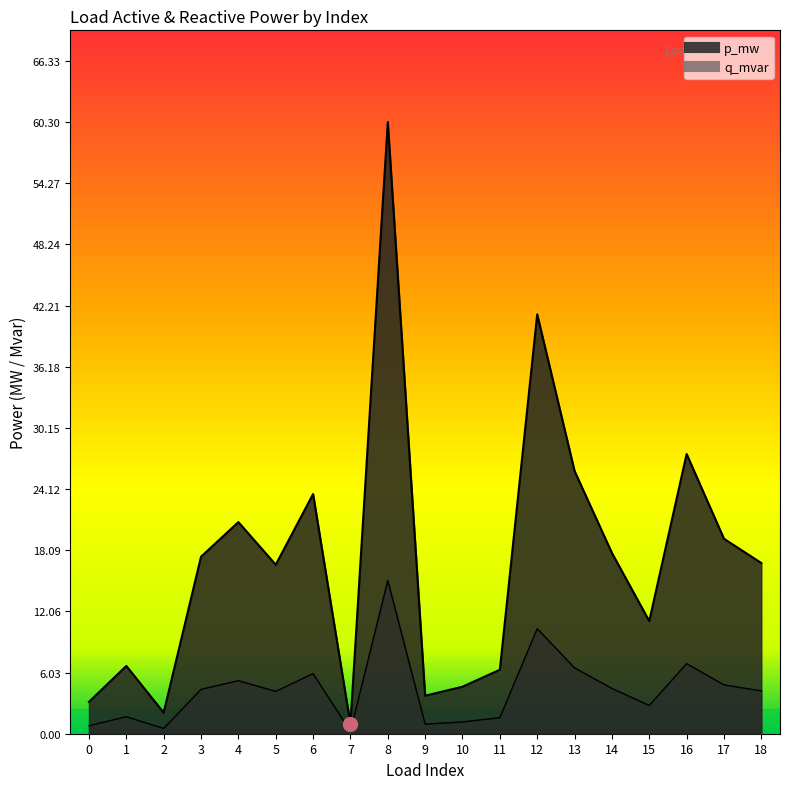

How many data points does each series have?

19